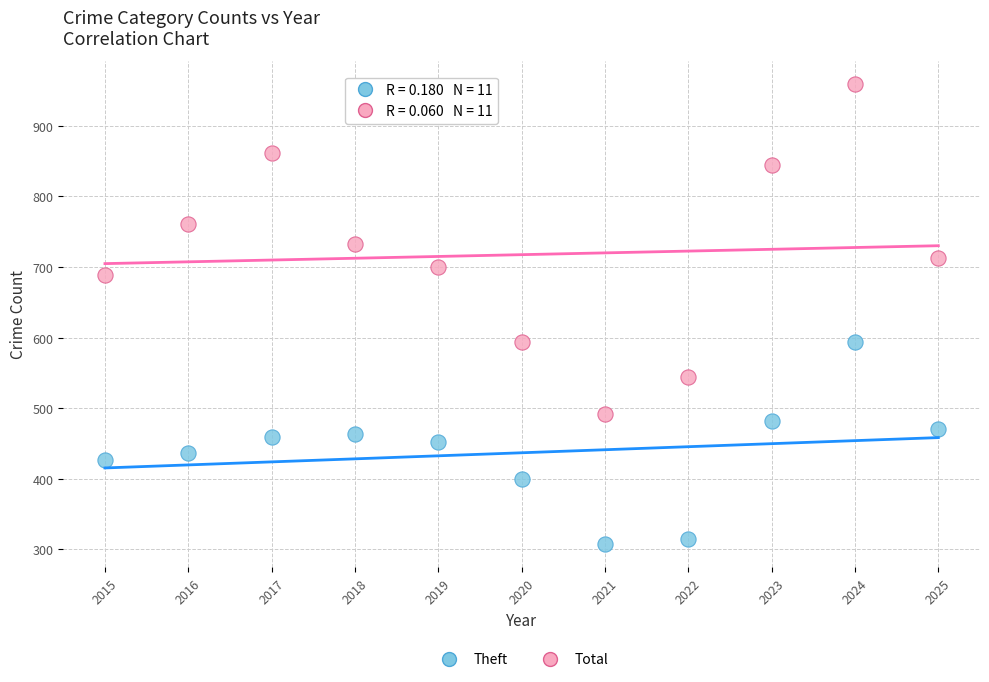

What are all the series names shown in the legend?

Theft, Total